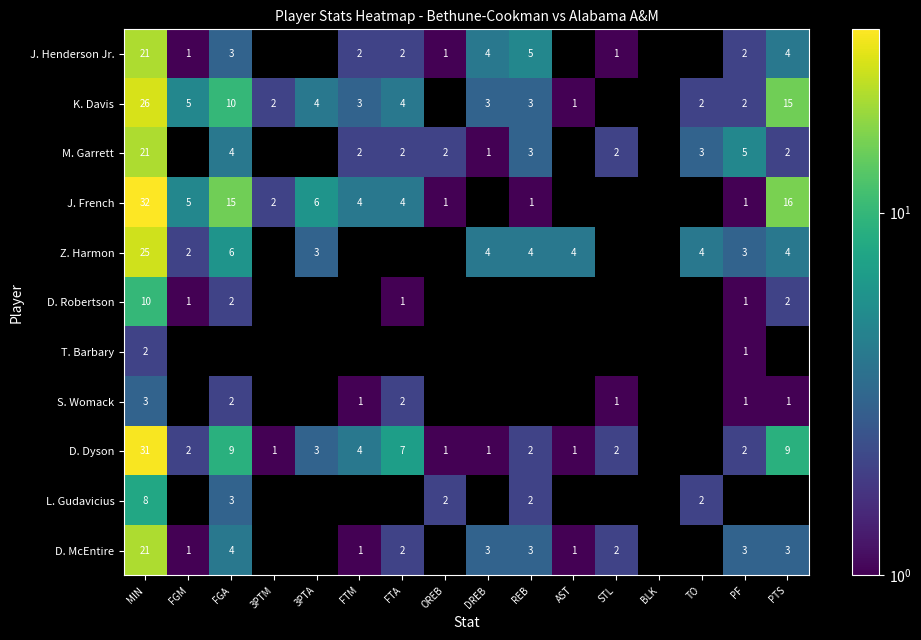

At which category is the sum across all series the highest?

MIN